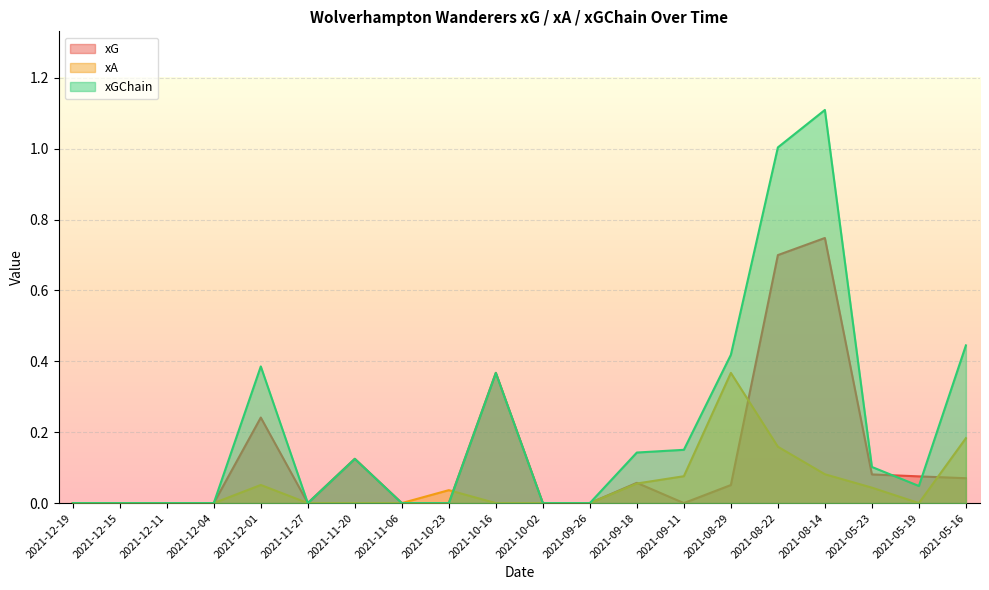

Reading right to left, list all the values displayed in this chart.

xG: 0.1	0.1	0.1	0.7	0.7	0.1	0.0	0.1	0.0	0.0	0.4	0.0	0.0	0.1	0.0	0.2	0.0	0.0	0.0	0.0
xA: 0.2	0.0	0.0	0.1	0.2	0.4	0.1	0.1	0.0	0.0	0.0	0.0	0.0	0.0	0.0	0.1	0.0	0.0	0.0	0.0
xGChain: 0.4	0.0	0.1	1.1	1.0	0.4	0.2	0.1	0.0	0.0	0.4	0.0	0.0	0.1	0.0	0.4	0.0	0.0	0.0	0.0